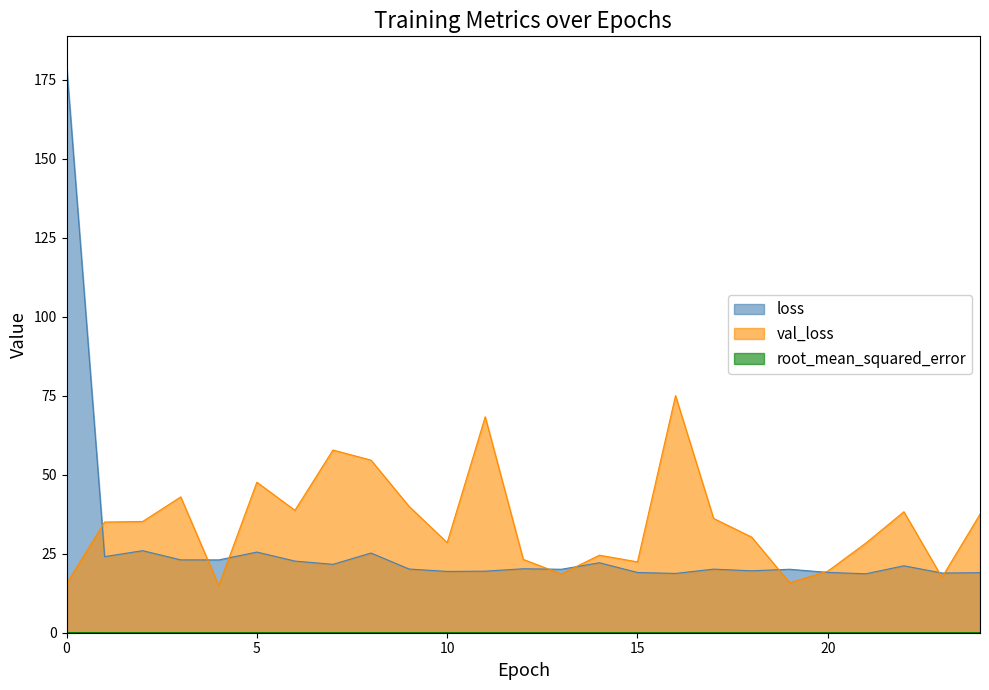

Reading left to right, transcribe all the data shown in this chart.

loss: 0=179.7	1=24.1	2=26.0	3=23.1	4=23.0	5=25.5	6=22.7	7=21.6	8=25.2	9=20.2	10=19.4	11=19.5	12=20.2	13=20.1	14=22.1	15=19.1	16=18.8	17=20.1	18=19.6	19=20.1	20=19.1	21=18.6	22=21.2	23=18.9	24=19.0
val_loss: 0=15.5	1=35.0	2=35.2	3=43.0	4=14.9	5=47.6	6=38.7	7=57.8	8=54.6	9=40.0	10=28.5	11=68.3	12=23.2	13=18.6	14=24.5	15=22.4	16=75.0	17=36.2	18=30.3	19=15.8	20=19.5	21=28.4	22=38.3	23=17.5	24=37.5
root_mean_squared_error: 0=0.0	1=0.0	2=0.0	3=0.0	4=0.0	5=0.0	6=0.0	7=0.0	8=0.0	9=0.0	10=0.0	11=0.0	12=0.0	13=0.0	14=0.0	15=0.0	16=0.0	17=0.0	18=0.0	19=0.0	20=0.0	21=0.0	22=0.0	23=0.0	24=0.0